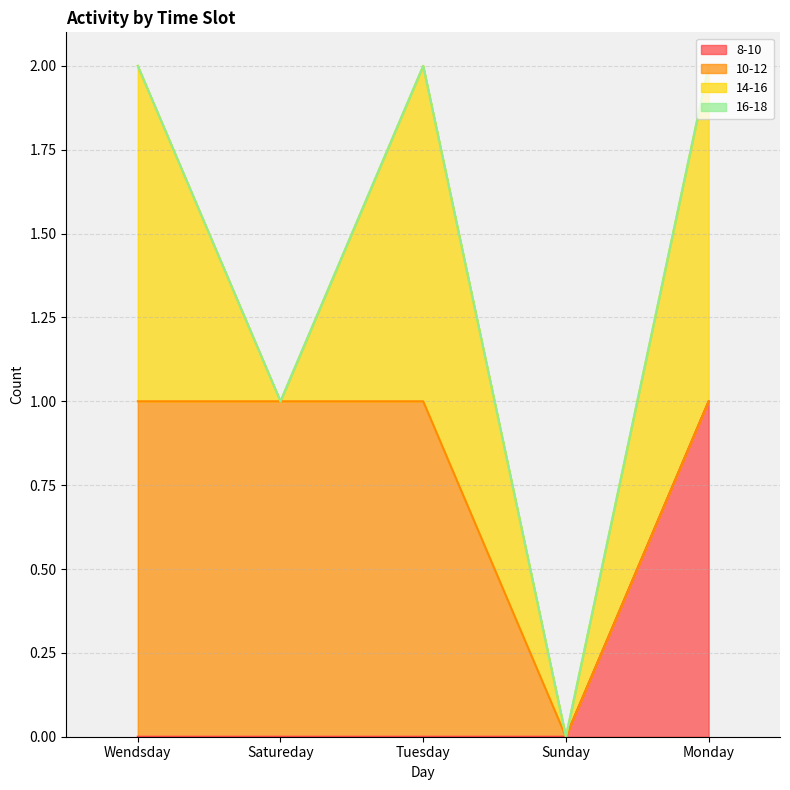

What are all the series names shown in the legend?

8-10, 10-12, 14-16, 16-18